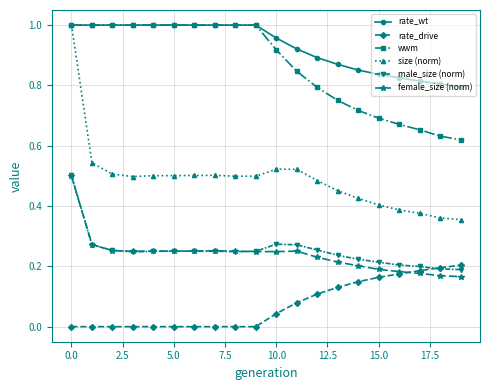

After their last crossing, which series has the higher values: rate_drive or female_size (norm)?

rate_drive